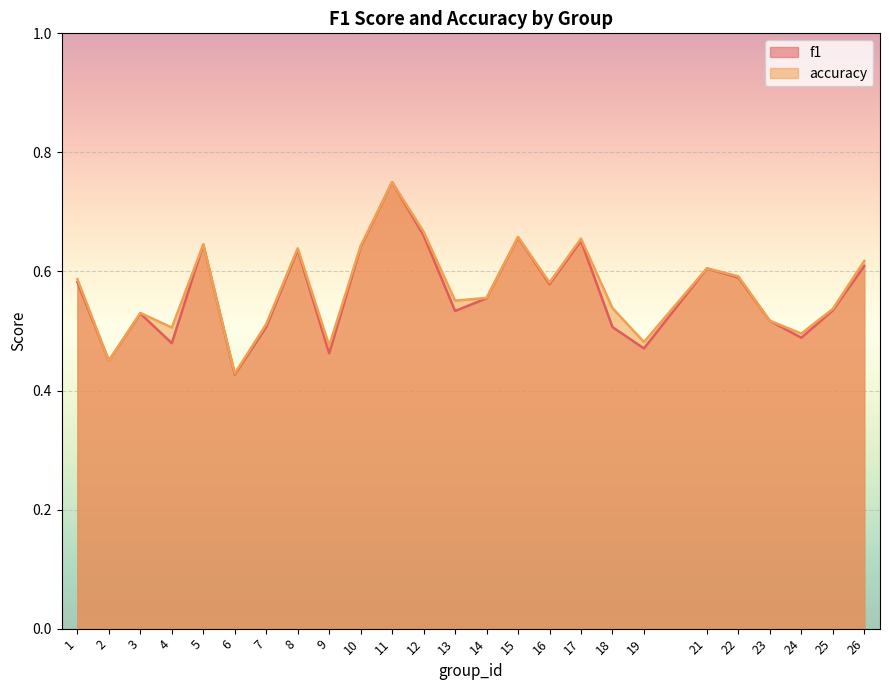

How many categories are shown in the chart?

25